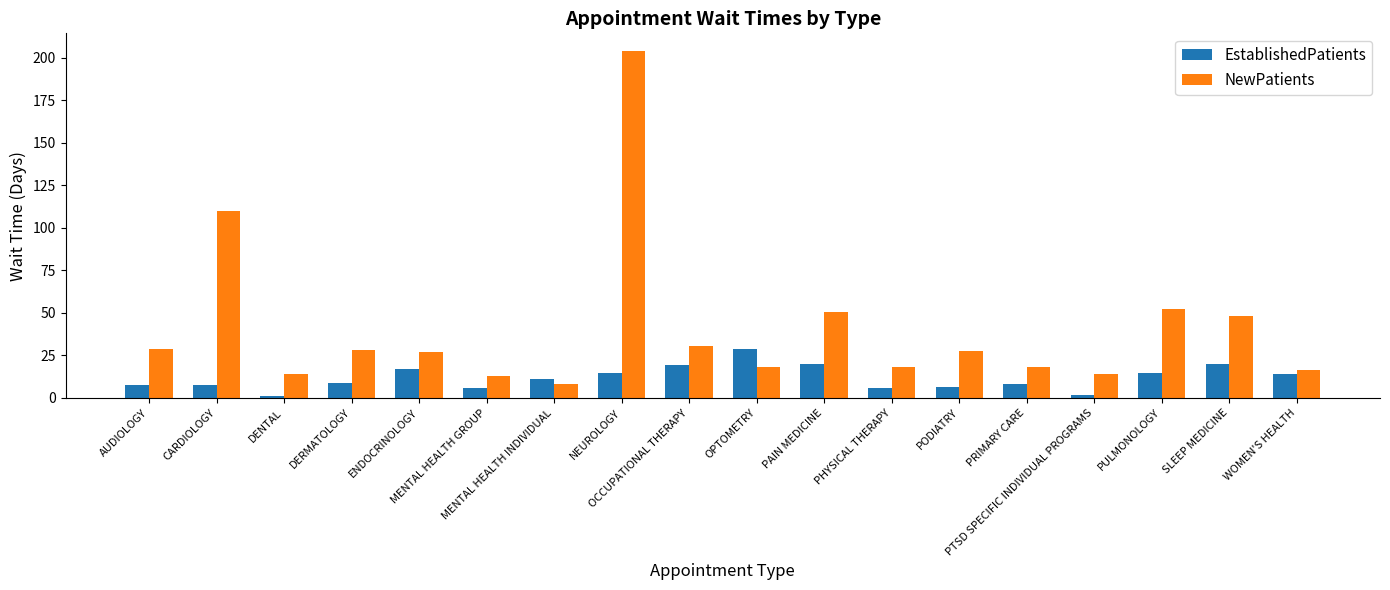

Are the bars grouped side by side (vs. stacked)?

Yes